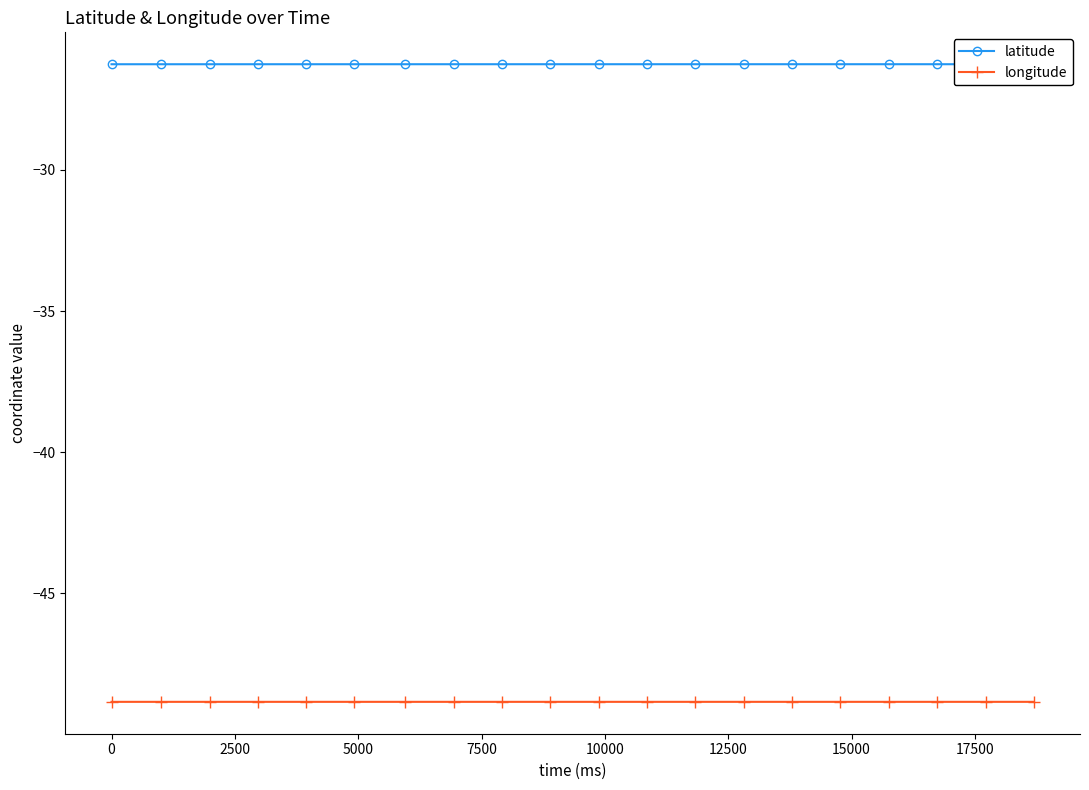

Count the number of categories in the chart.

20